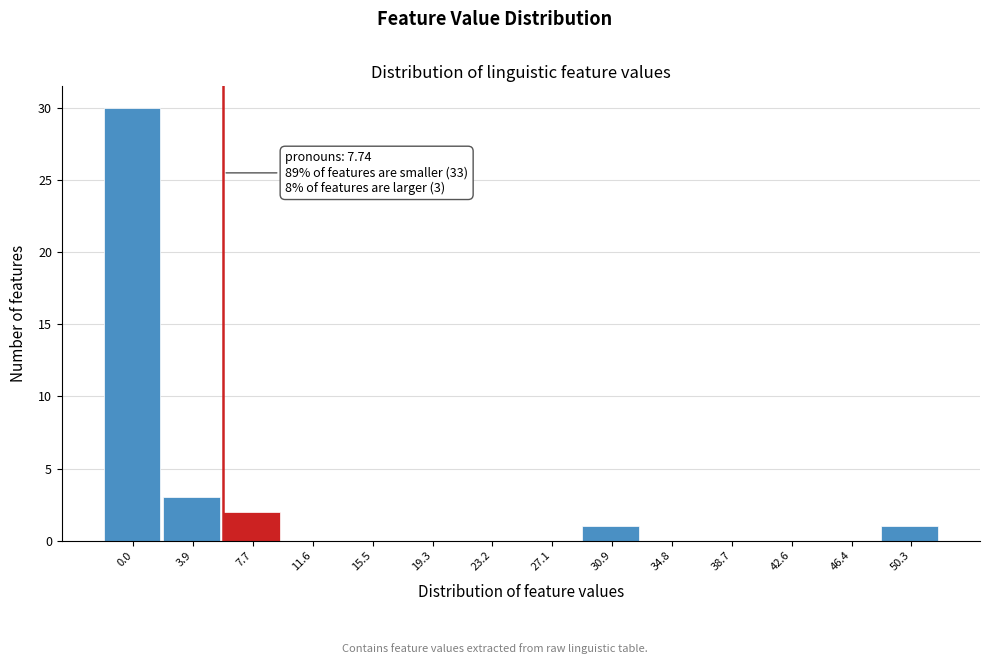

Reading left to right, extract all data points from this chart.

0.0=30	3.9=3	7.7=2	11.6=0	15.5=0	19.3=0	23.2=0	27.1=0	30.9=1	34.8=0	38.7=0	42.6=0	46.4=0	50.3=1